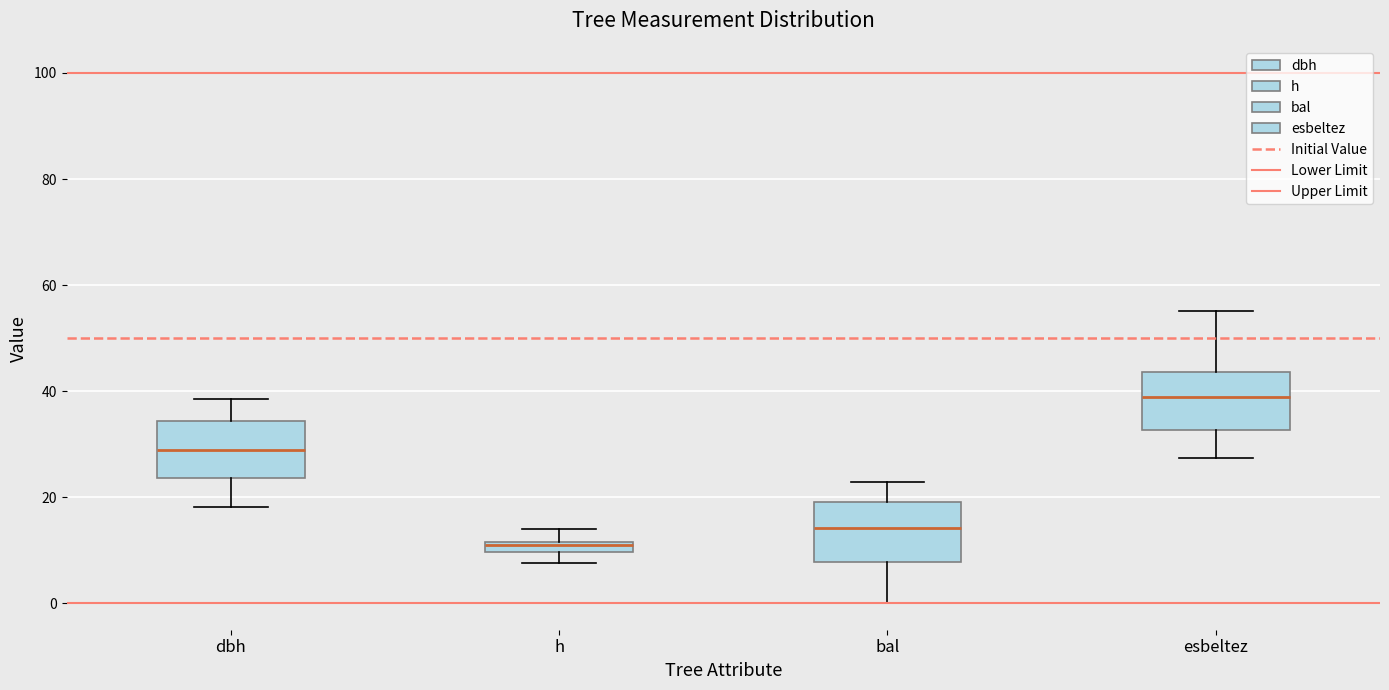

Where is the upper edge of the box for bal on the y-axis? The values are not printed on the chart, so give them approximately, as read against the axis.

20